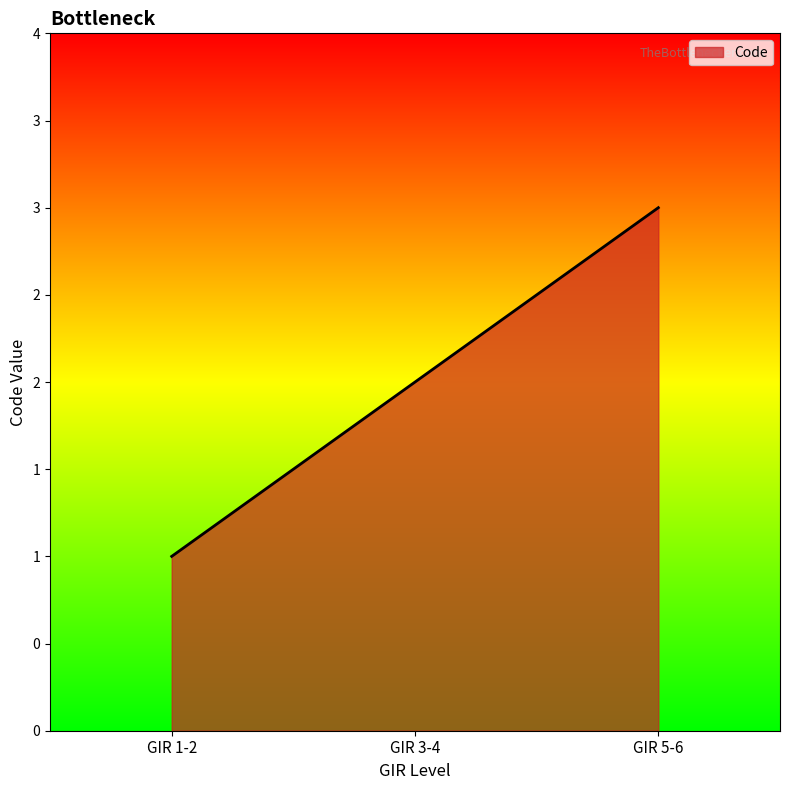

At which category does the chart reach its peak across all series?

GIR 5-6